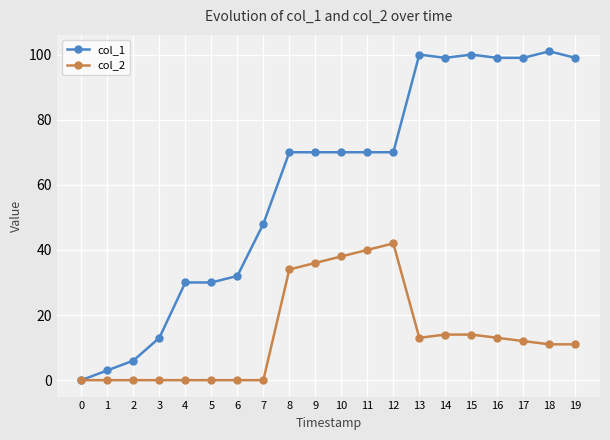

Which series has the largest range (max minus min)?

col_1